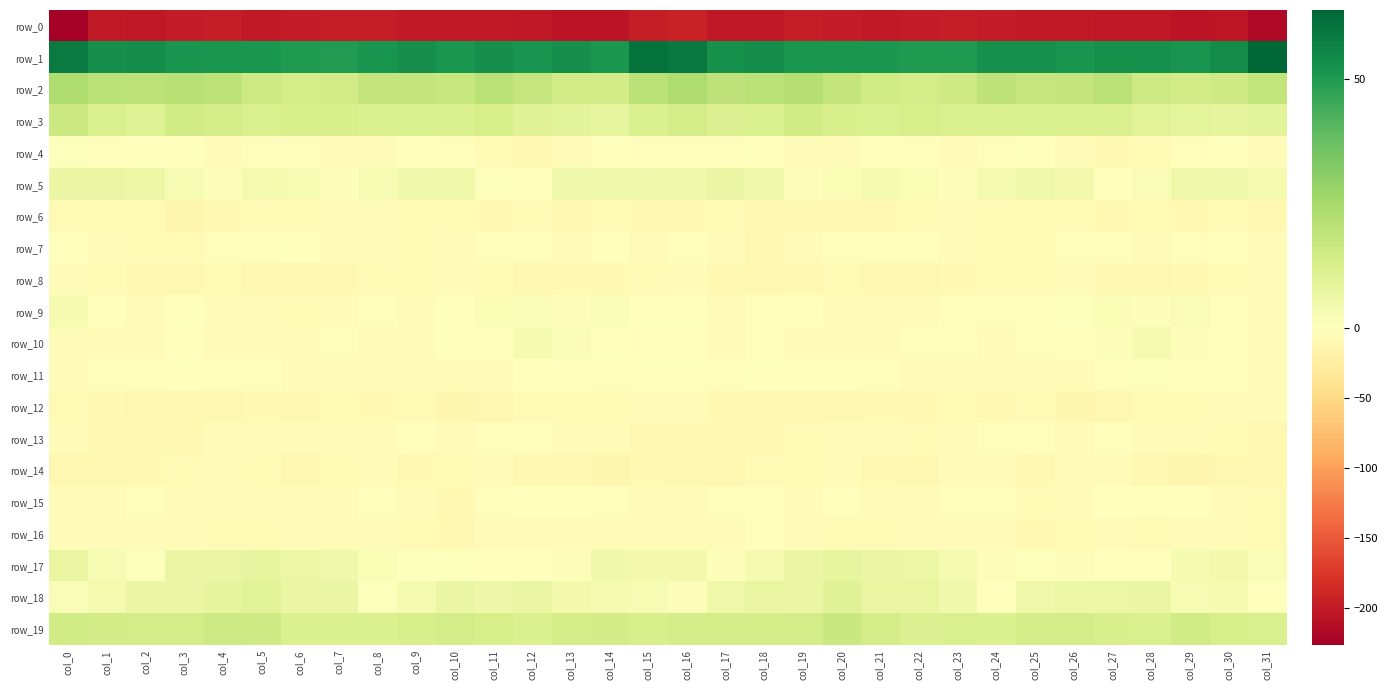

Which series has the largest range (max minus min)?

row_0